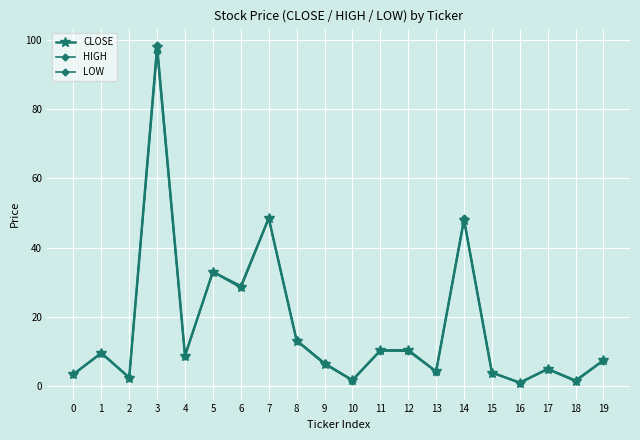

Does the chart have visible grid lines?

Yes